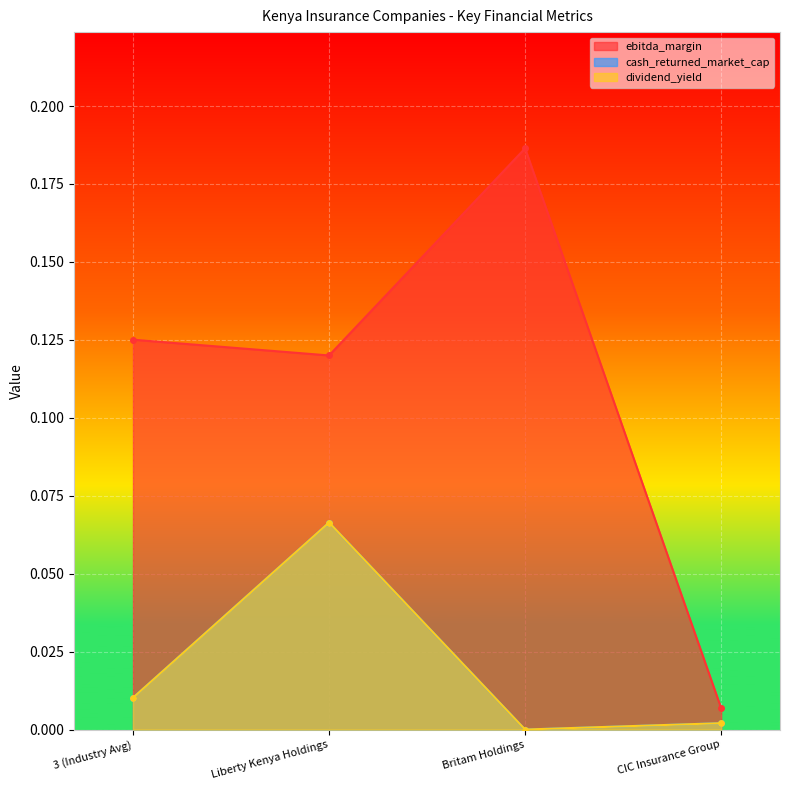

How many lines are shown in the chart?

3